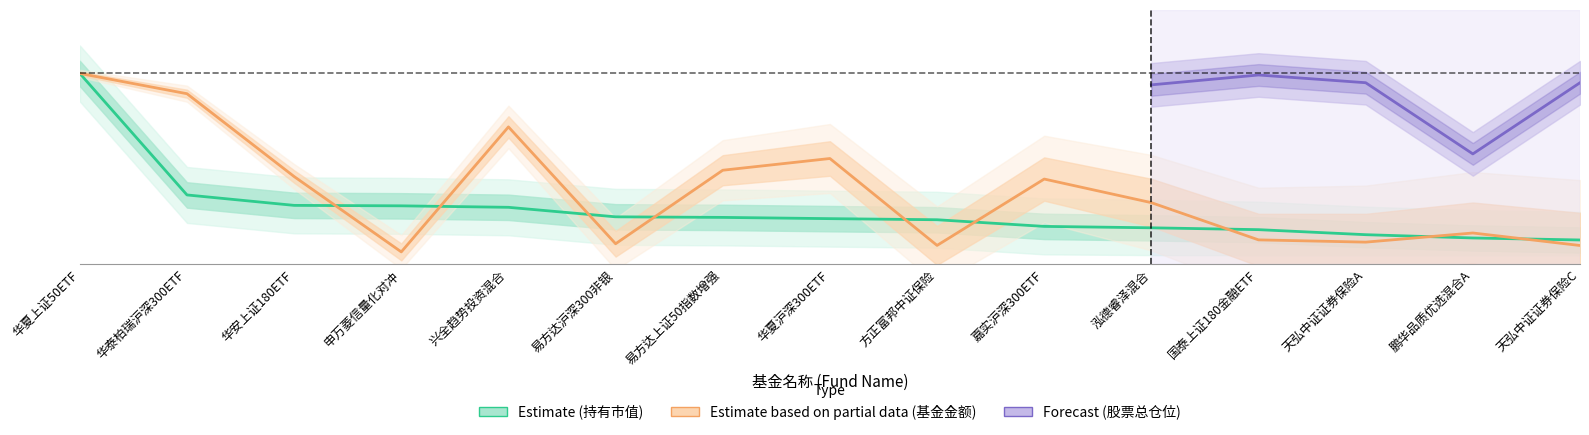

Does the chart display data point markers on the line(s)?

No